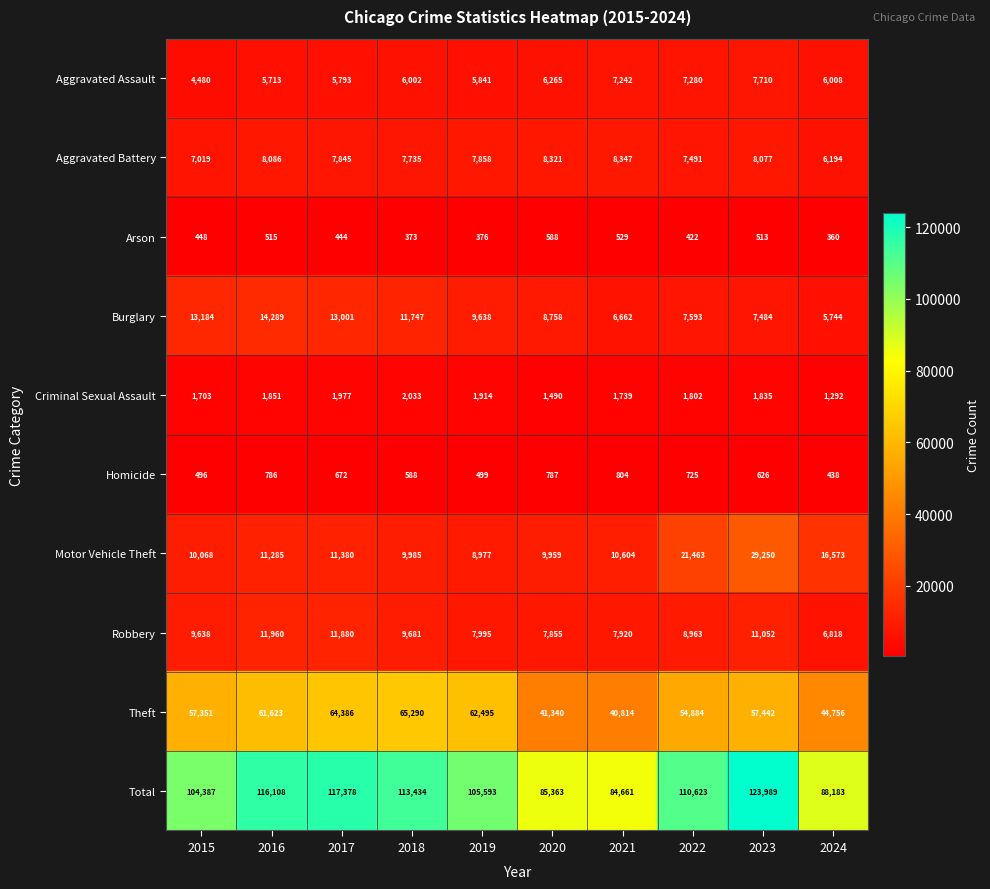

What is the sum of the Homicide values at 2023 and 2018?

1214